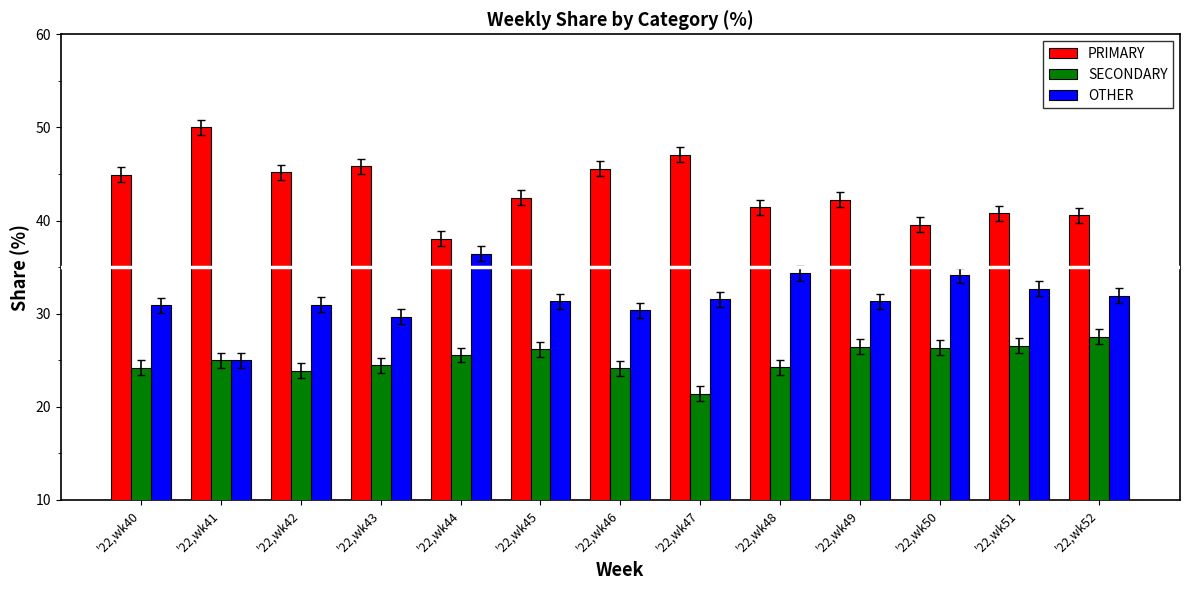

What is the difference between the maximum and second lowest values in the SECONDARY series?

3.7